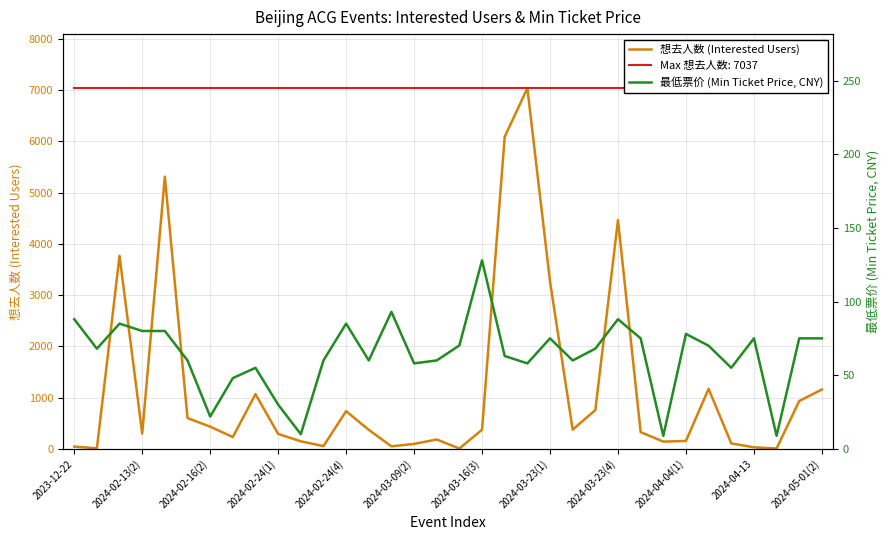

Reading left to right, transcribe all the data shown in this chart.

想去人数 (Interested Users): 43.0	9.0	3766.0	297.0	5311.0	599.0	432.0	229.0	1067.0	290.0	146.0	53.0	734.0	370.0	48.0	95.0	182.0	5.0	372.0	6089.0	7037.0	3265.0	374.0	755.0	4463.0	325.0	140.0	153.0	1171.0	105.0	29.0	6.0	933.0	1157.0
最低票价 (Min Ticket Price, CNY): 88.0	68.0	85.0	80.0	80.0	60.0	21.9	48.0	55.0	30.0	9.9	60.0	85.0	60.0	93.0	58.0	60.0	70.2	128.0	63.0	58.0	75.0	60.0	68.0	88.0	75.0	8.8	78.0	70.0	55.0	75.0	8.8	75.0	75.0